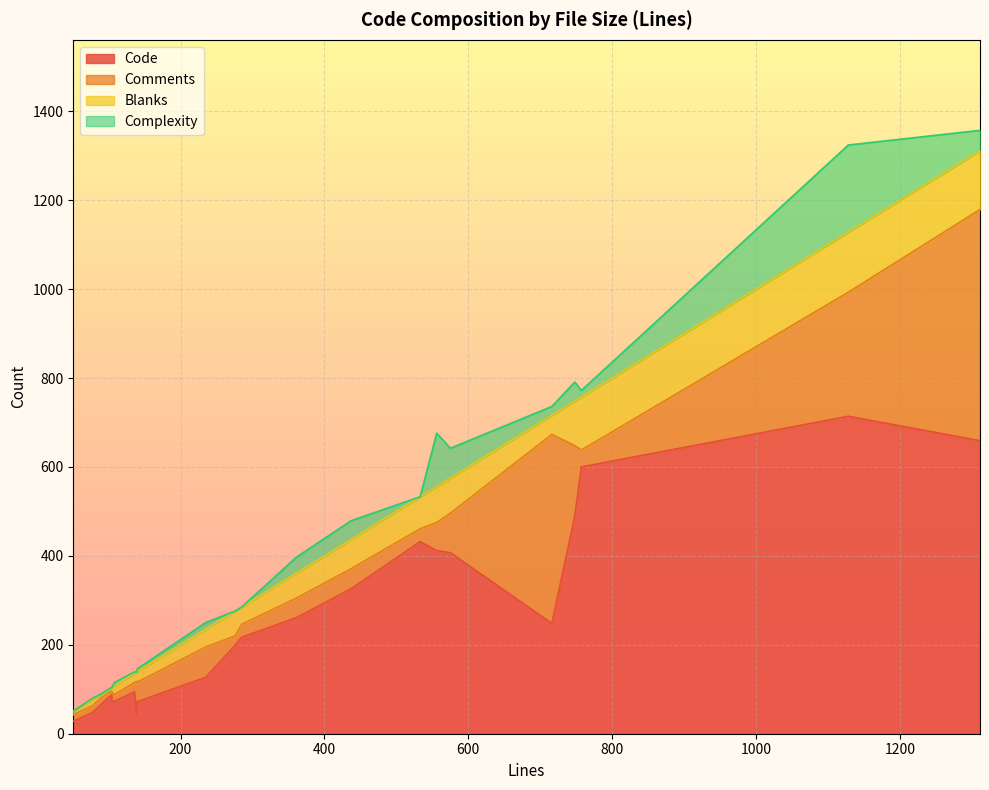

Rank the series by their maximum value, from highest to lowest.

Code, Comments, Complexity, Blanks